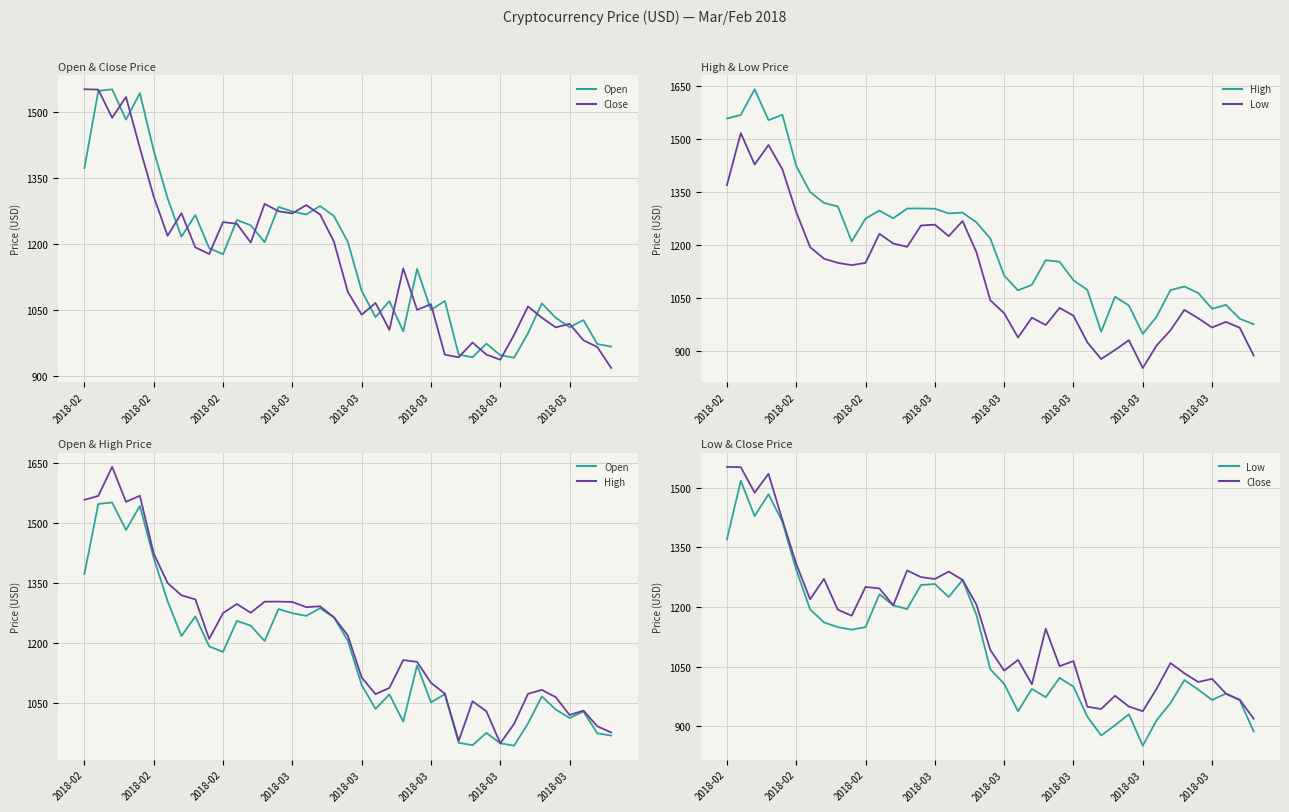

Which has a higher value, 2018-02 or 2018-03?

2018-02